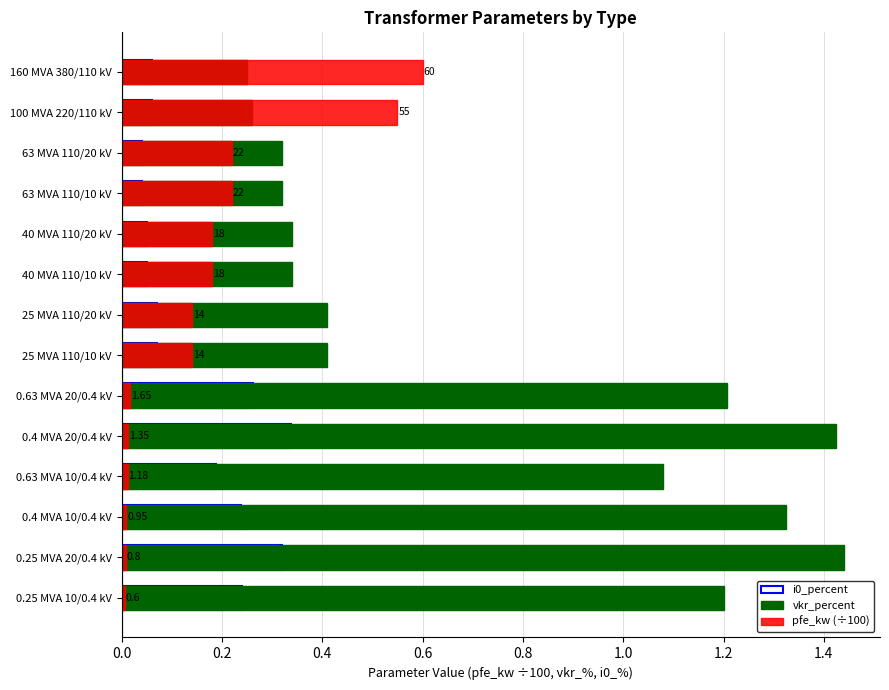

What is the value of the vkr_percent bar at the 1st from the left?

1.2